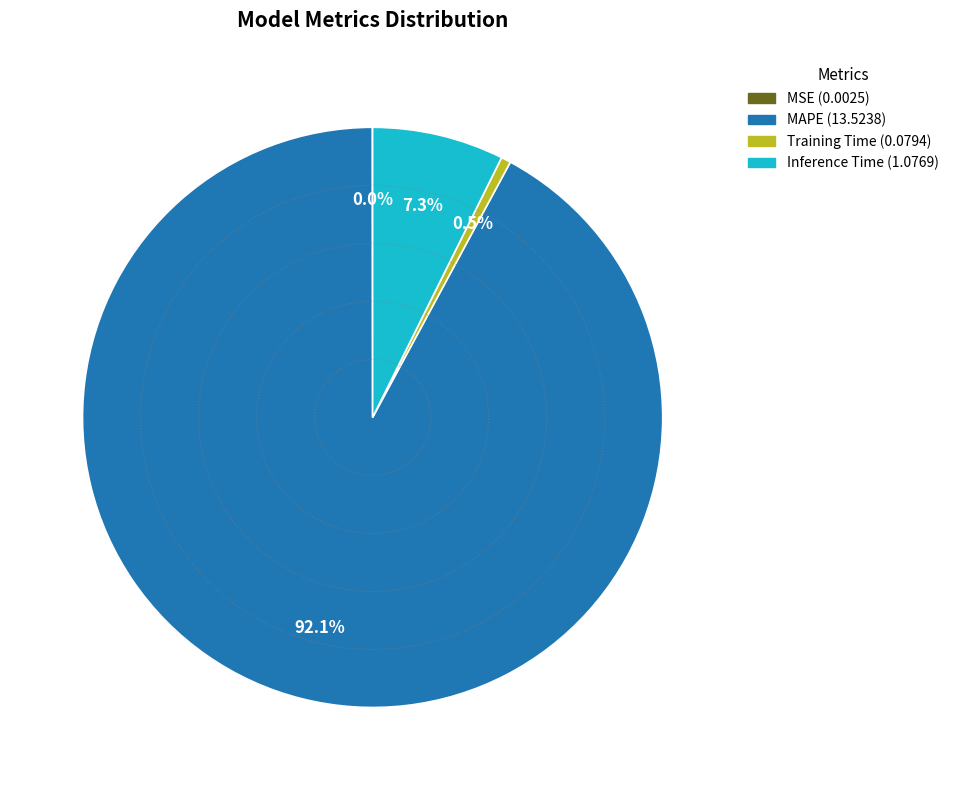

What is the majority slice?

MAPE